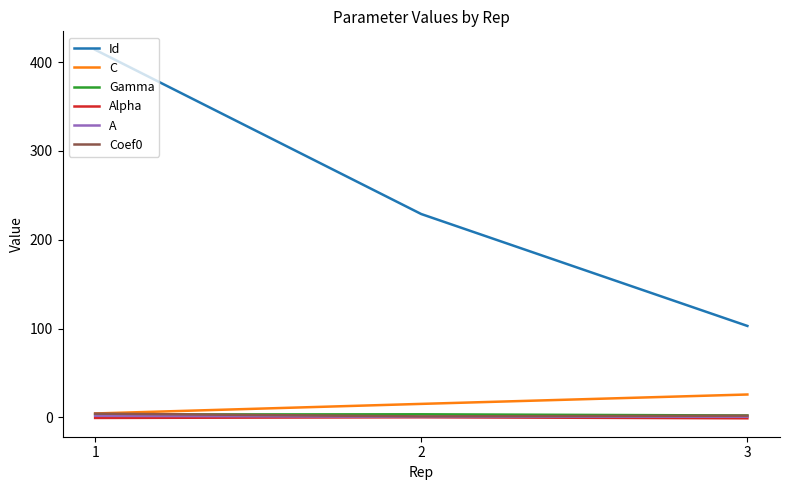

The C series shows 4.4 at 1. True or false?

True